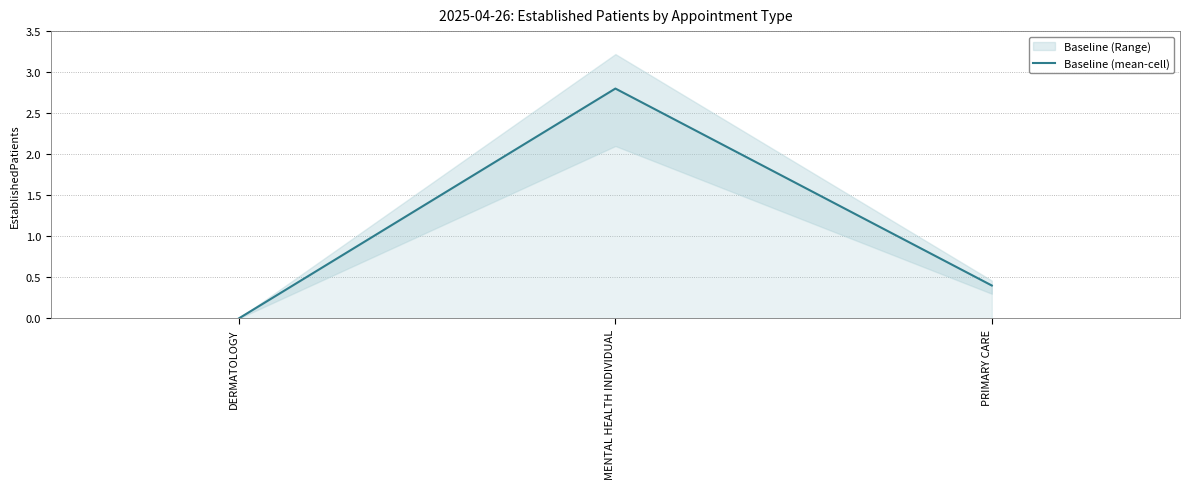

What is the average value?

1.1